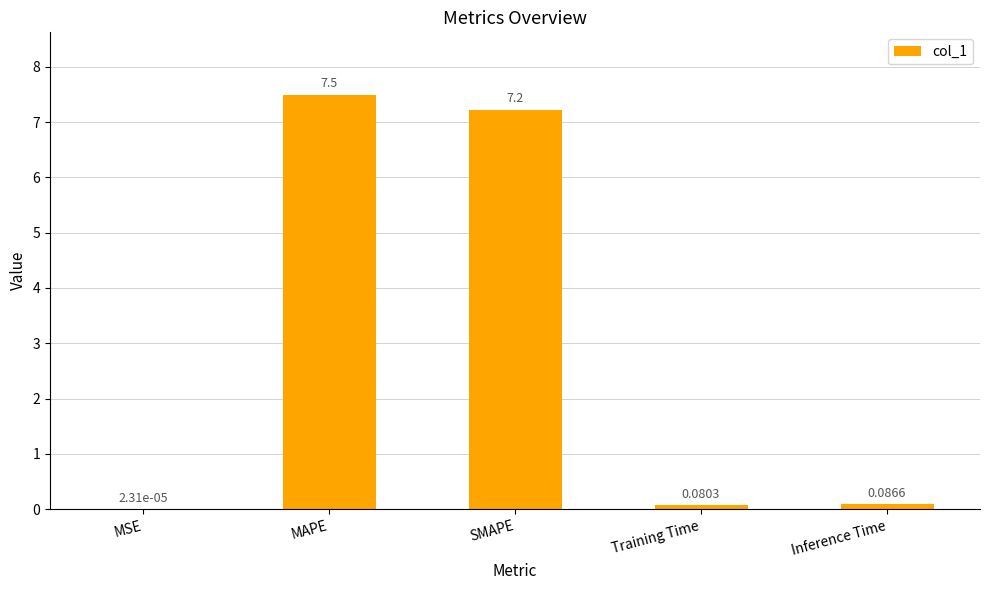

At which category does the chart reach its peak across all series?

MAPE